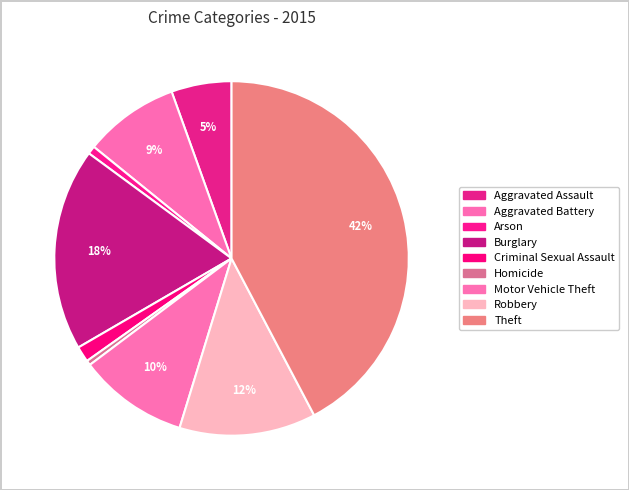

Combined, do Burglary and Arson account for over 50%?

No